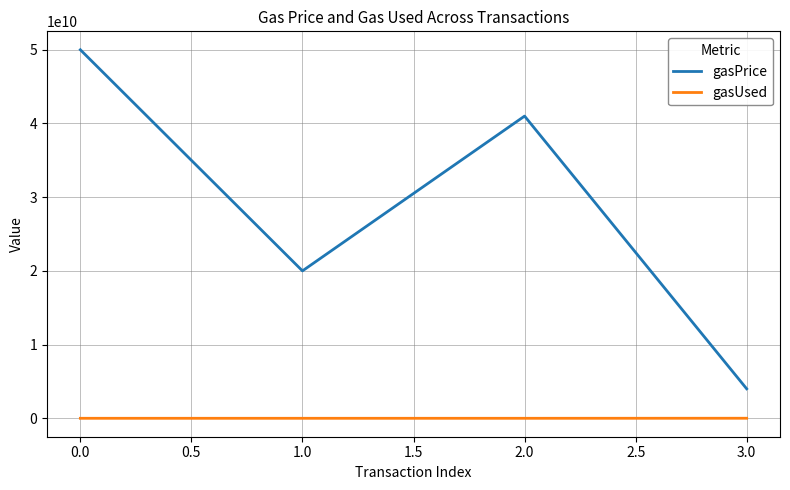

List the series in order of their overall mean, lowest first.

gasUsed, gasPrice